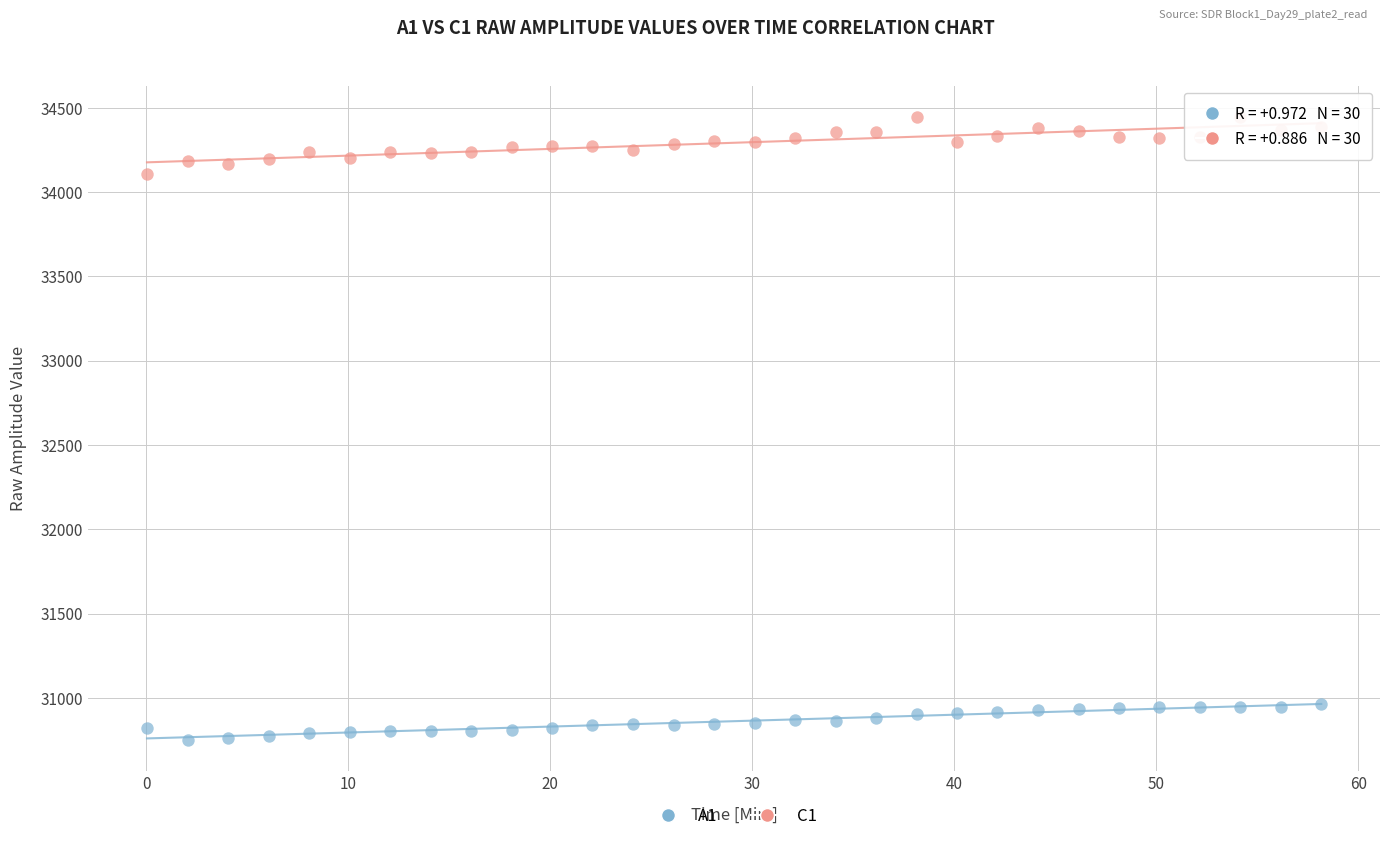

What are all the series names shown in the legend?

A1, C1